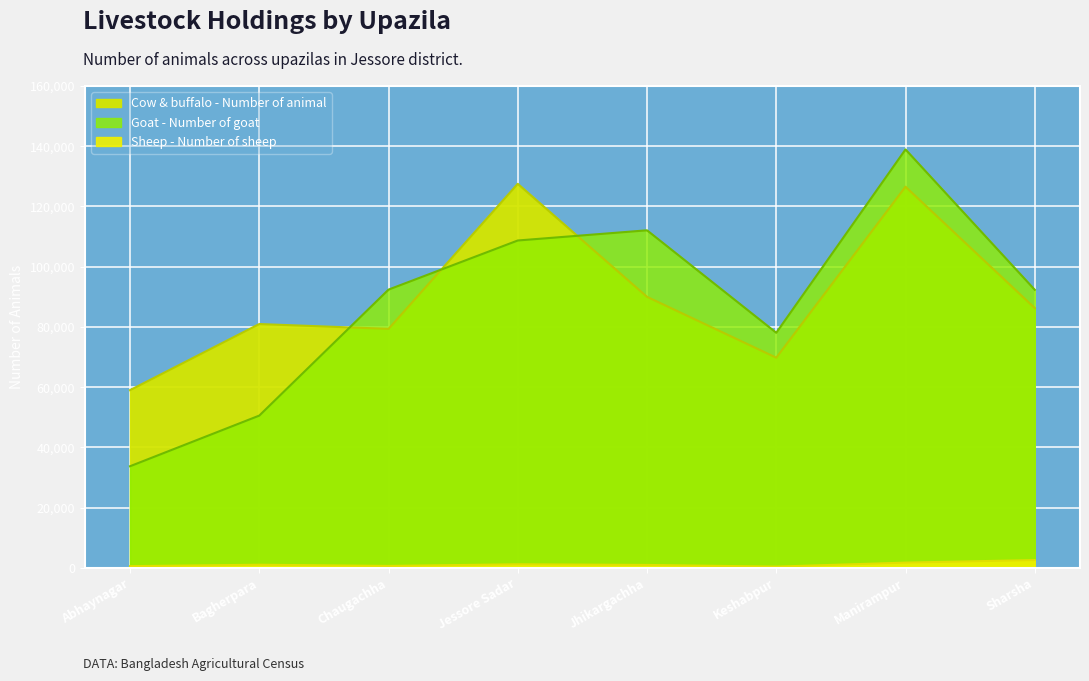

What is the maximum value for Sheep - Number of sheep?

2577